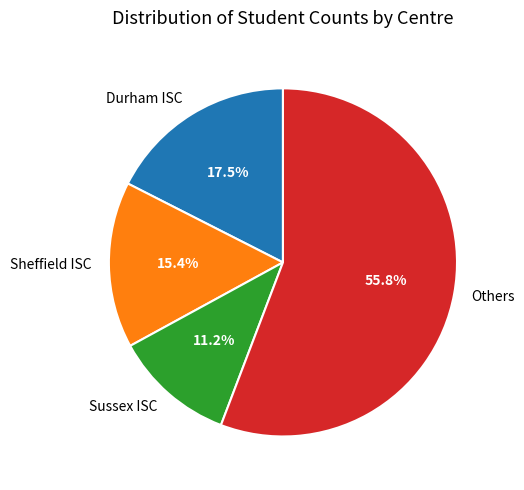

Rank the categories by value from highest to lowest.

Others, Durham ISC, Sheffield ISC, Sussex ISC